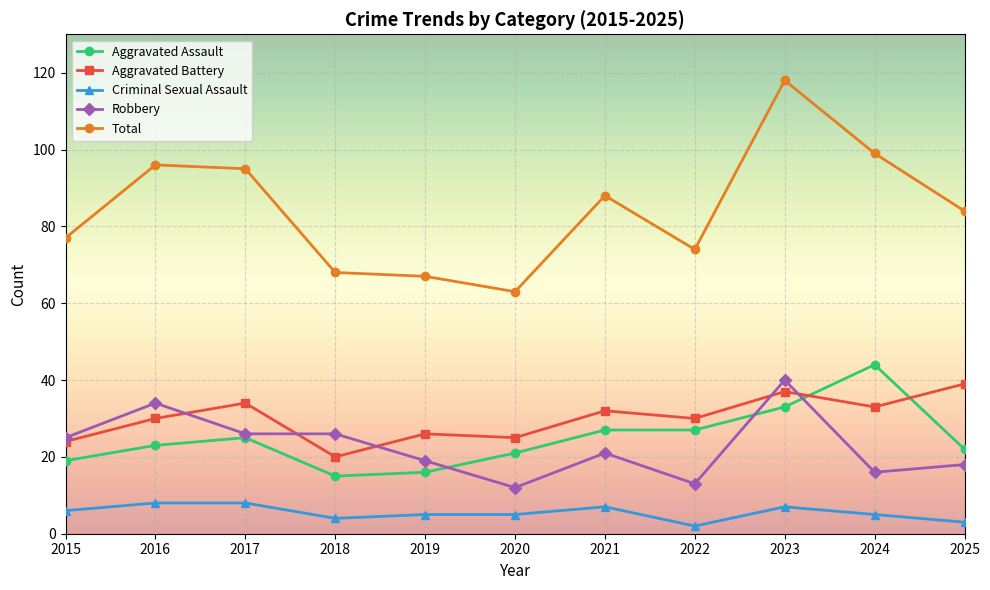

True or false: Robbery and Criminal Sexual Assault cross at least once.

False